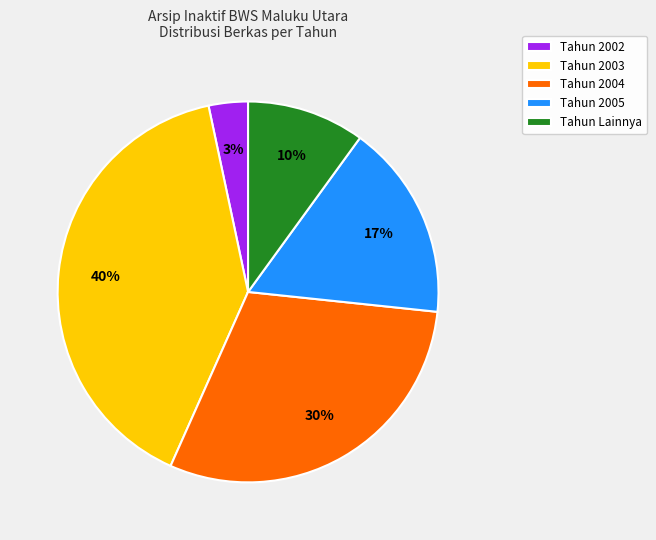

Which has a higher value, Tahun 2004 or Tahun 2003?

Tahun 2003